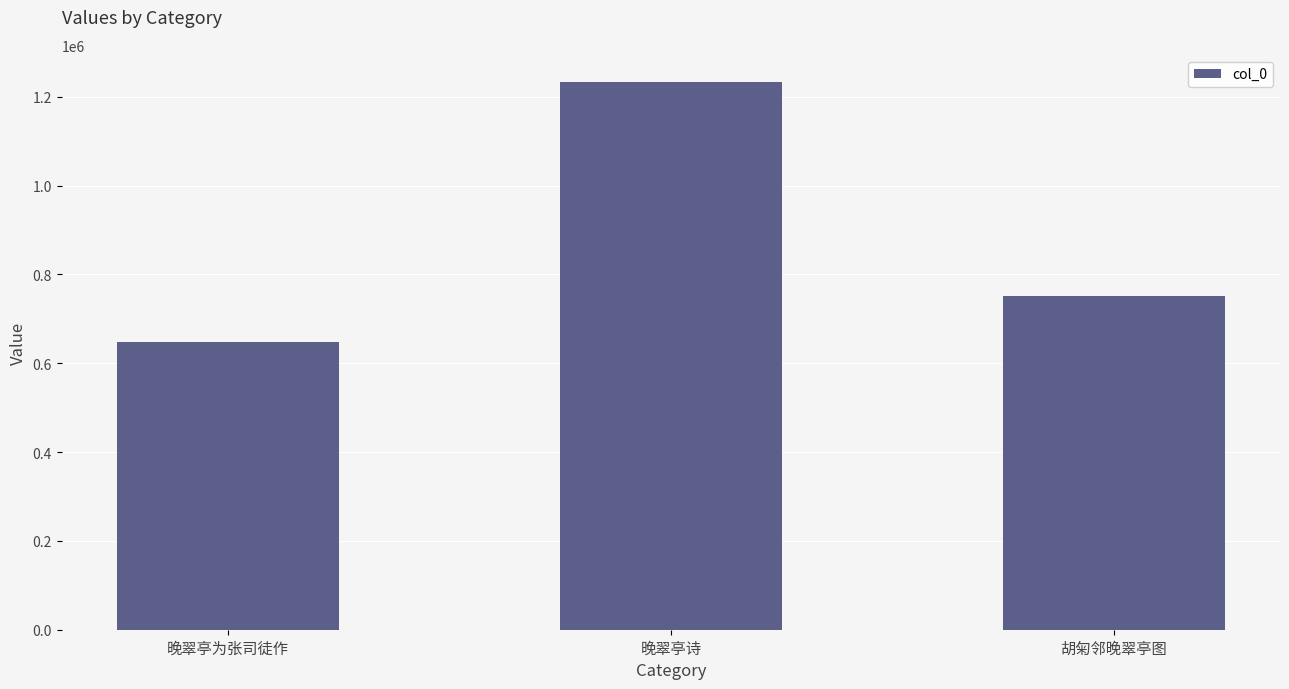

What is the change in value from 晚翠亭为张司徒作 to 胡匊邻晚翠亭图?

+103339